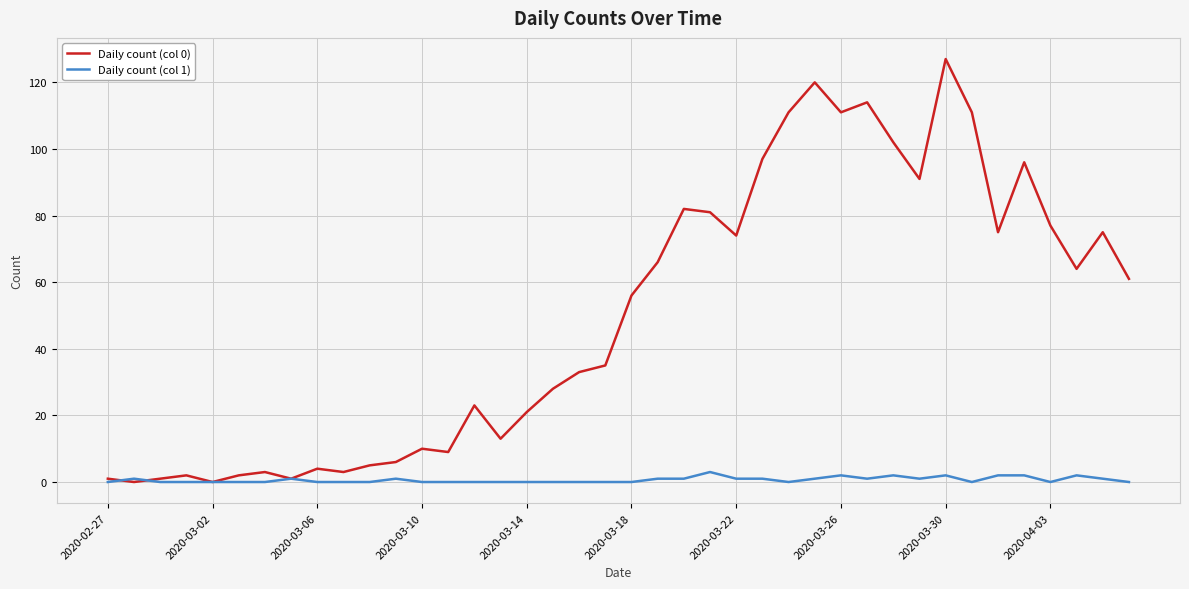

Rank the series by their maximum value, from lowest to highest.

Daily count (col 1), Daily count (col 0)